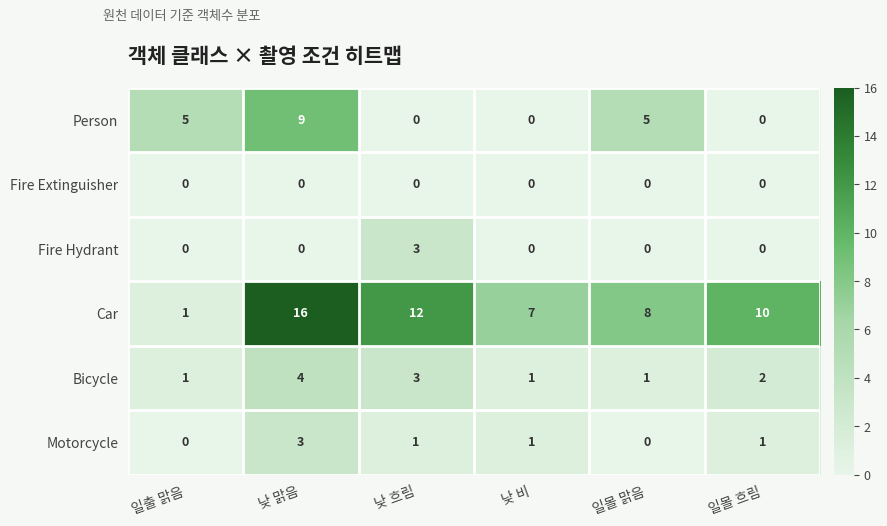

The Car series shows 1 at 일출 맑음. True or false?

True